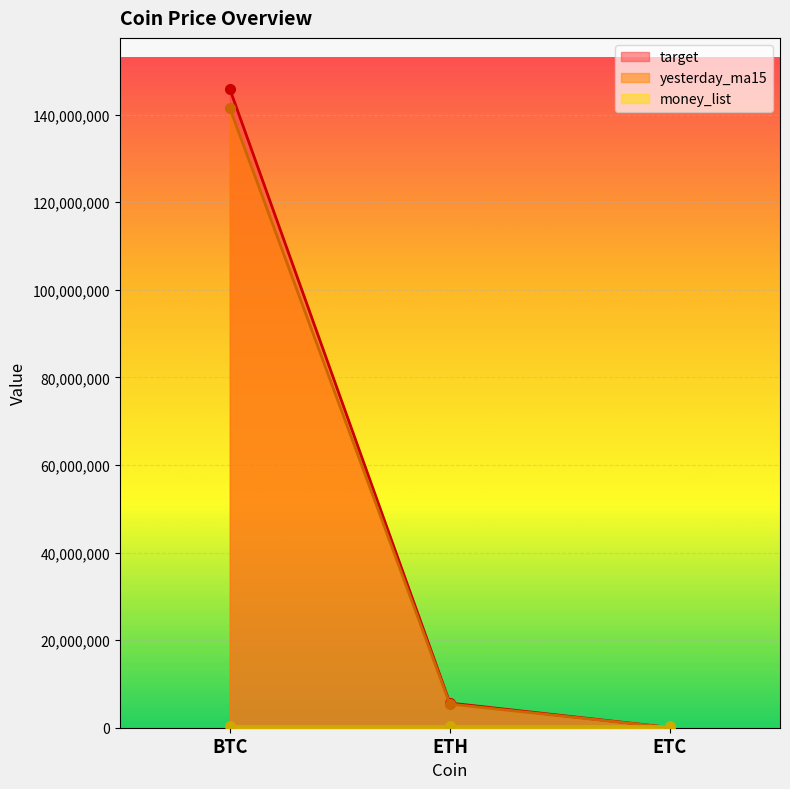

What is the value of the target point at the 2nd from the left?

5635000